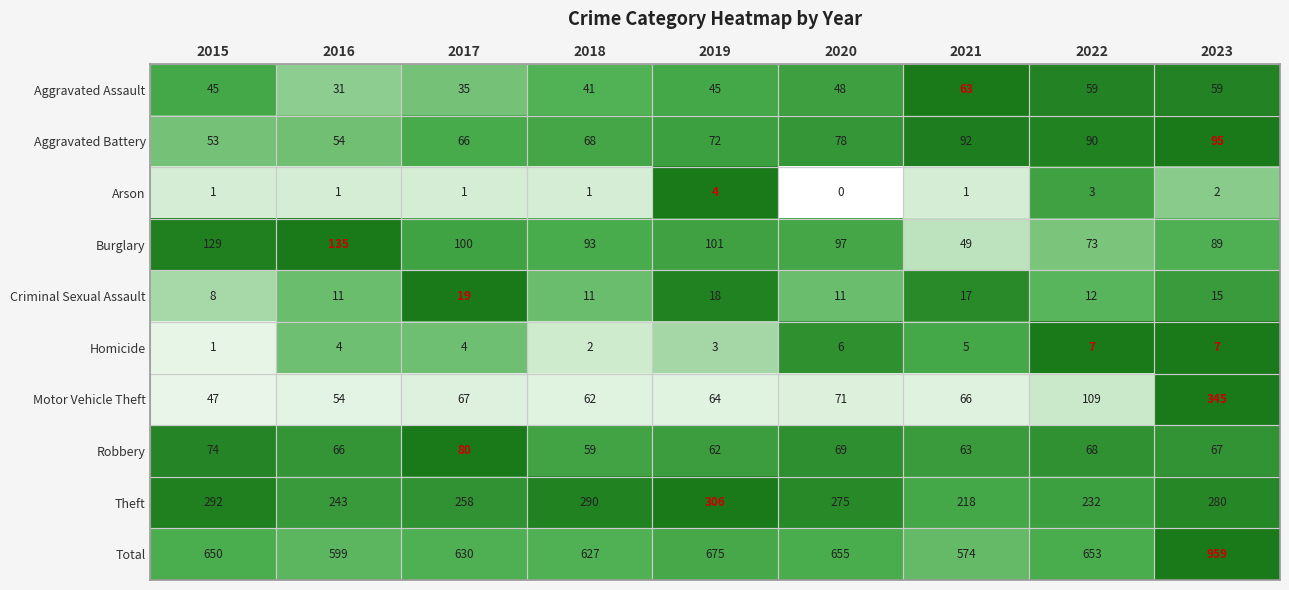

Rank the series by their maximum value, from lowest to highest.

Arson, Homicide, Criminal Sexual Assault, Aggravated Assault, Robbery, Aggravated Battery, Burglary, Theft, Motor Vehicle Theft, Total